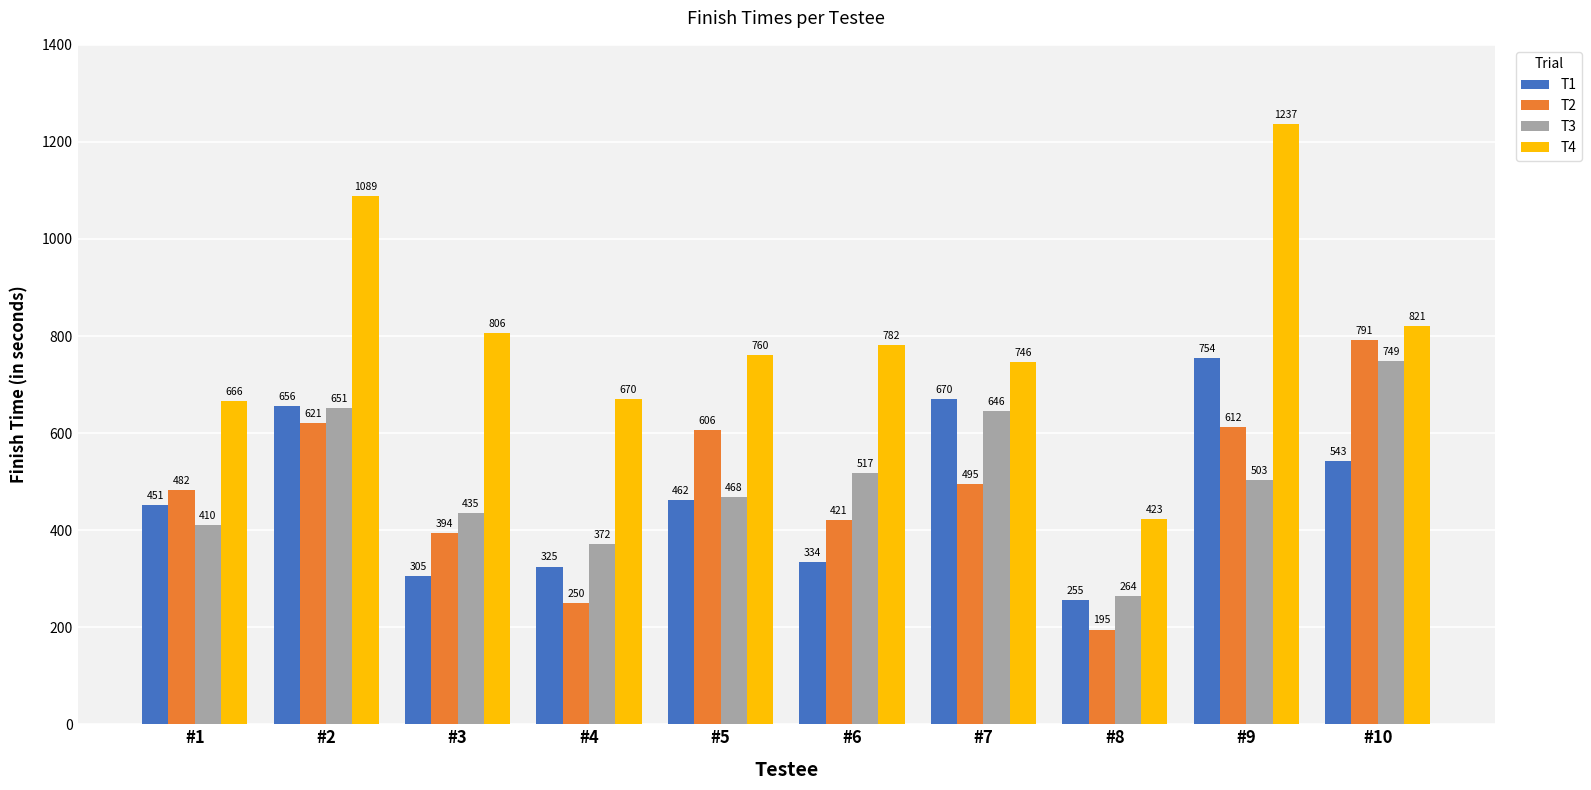

What is the difference between the highest and lowest values at #5?

298